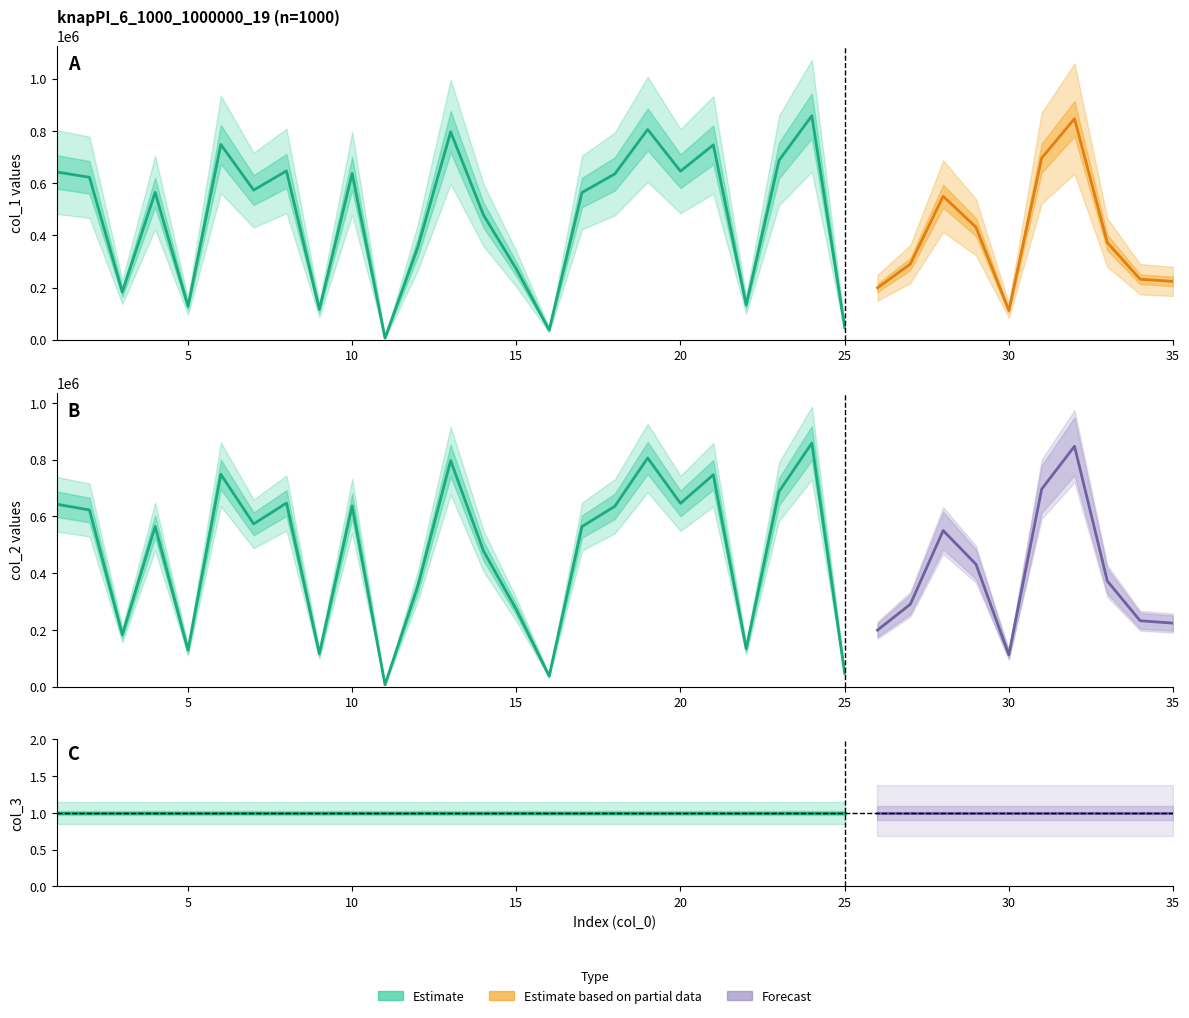

What is the value of the col_2 point at the 28th from the left?

549701